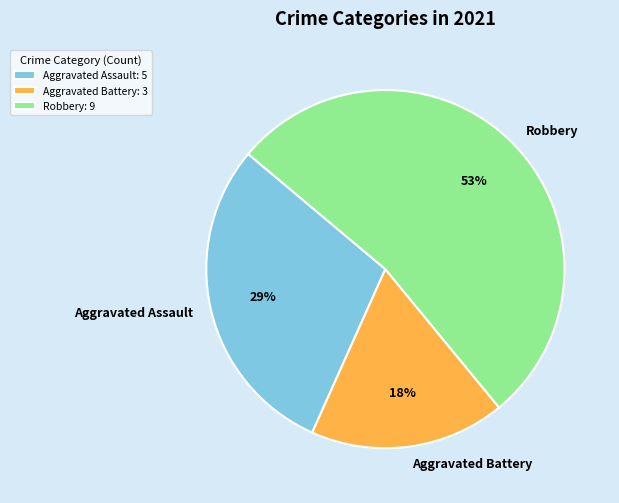

To the nearest percent, what is the combined percentage of Robbery and Aggravated Battery?

71%